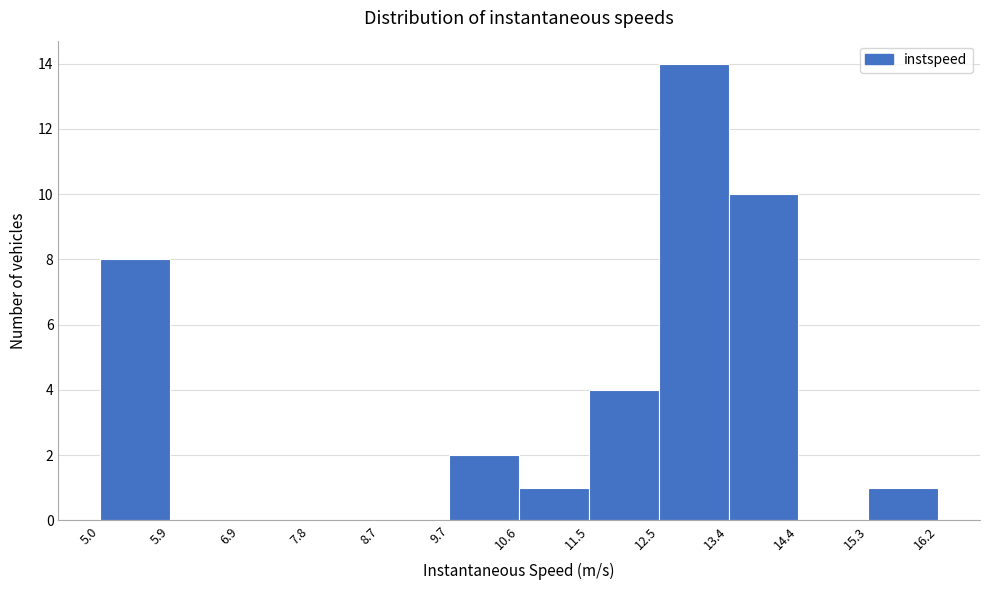

Which range on the x-axis has the tallest bar?

12.5 to 13.4